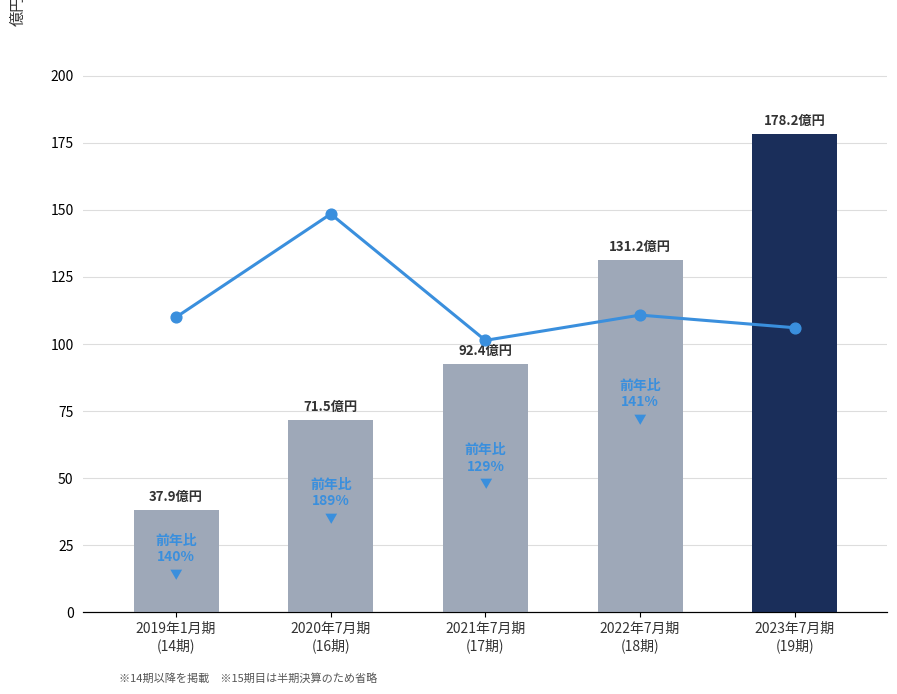

Which has a higher value, 2020年7月期
(16期) or 2021年7月期
(17期)?

2020年7月期
(16期)